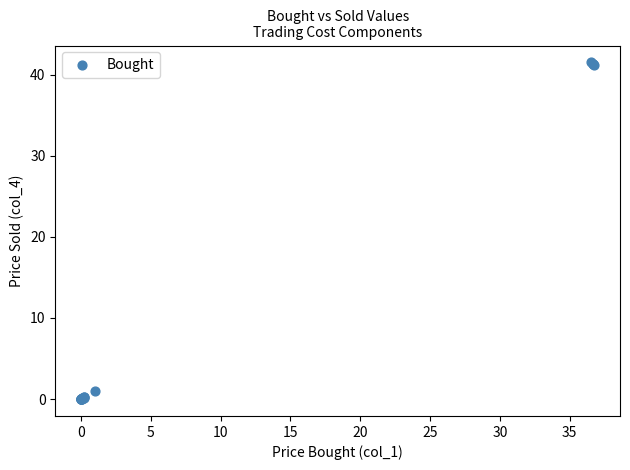

What Y value in the scatter plot is closest to 20?

1.0